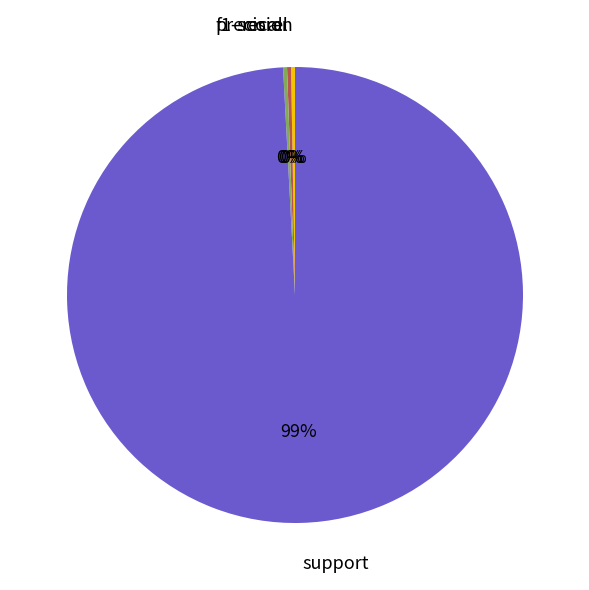

Is the sum of recall and precision greater than half?

No